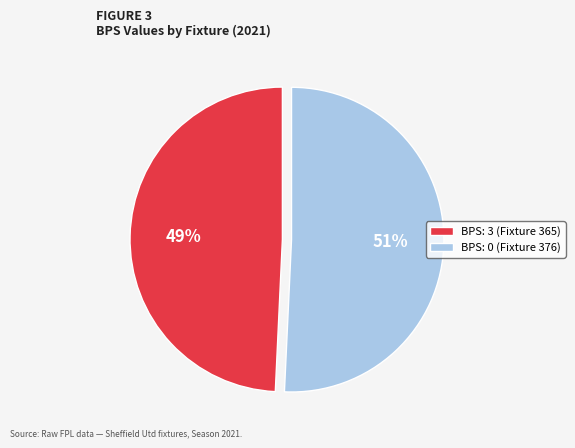

Count the number of slices in the pie.

2